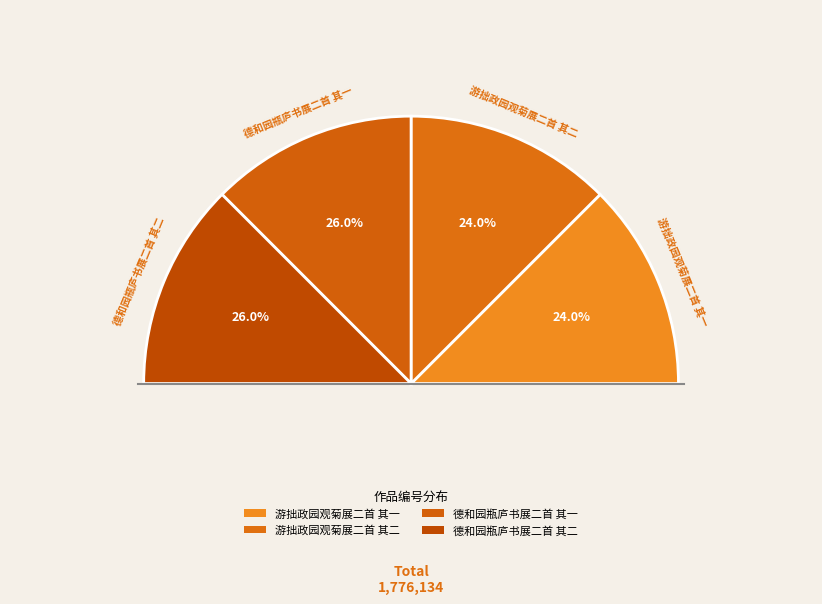

What is the change in value from 德和园瓶庐书展二首 其一 to 德和园瓶庐书展二首 其二?

+1